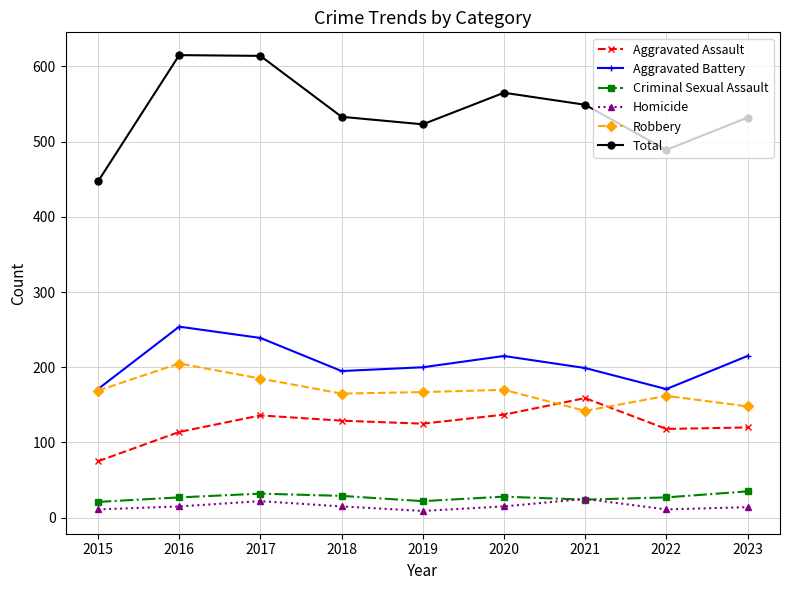

The Total series shows 489 at 2022. True or false?

True